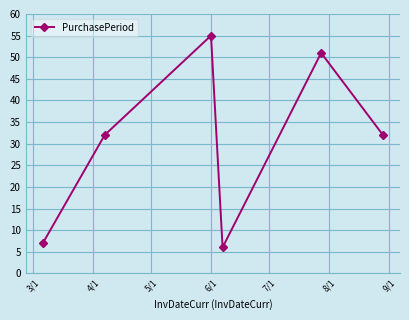

What is the value of the 2nd point from the left?

32